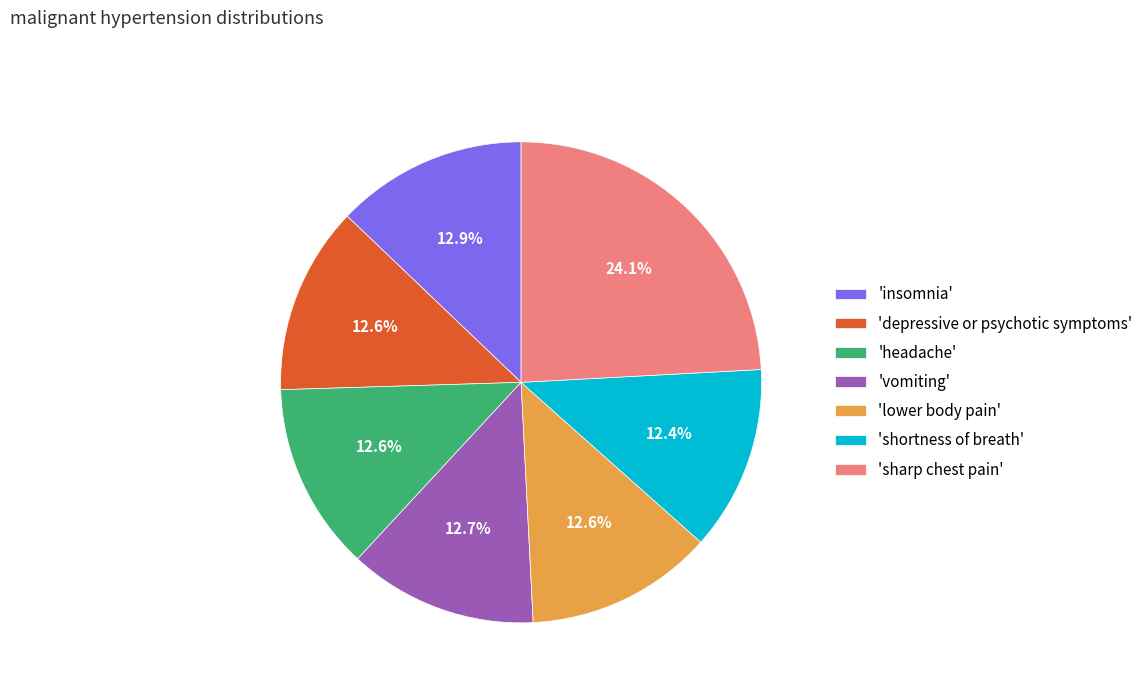

What is the largest slice in the pie chart?

'sharp chest pain'